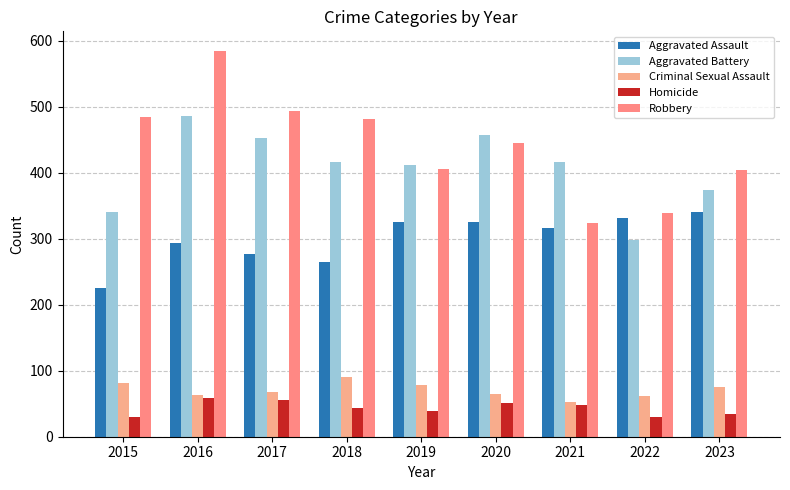

The Aggravated Battery series shows 837 at 2016. True or false?

False